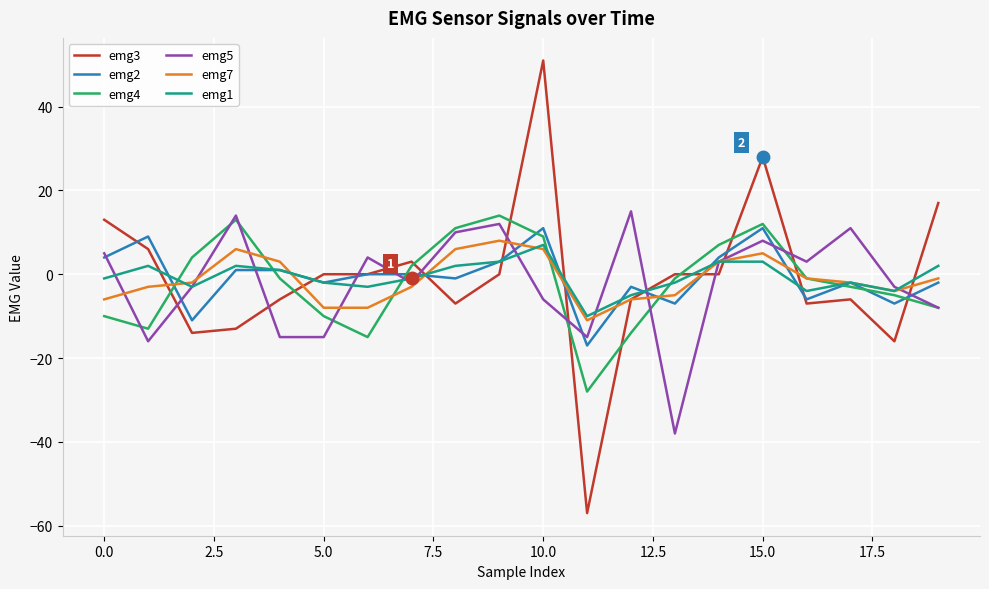

What is the lowest value of the emg3 series?

-57